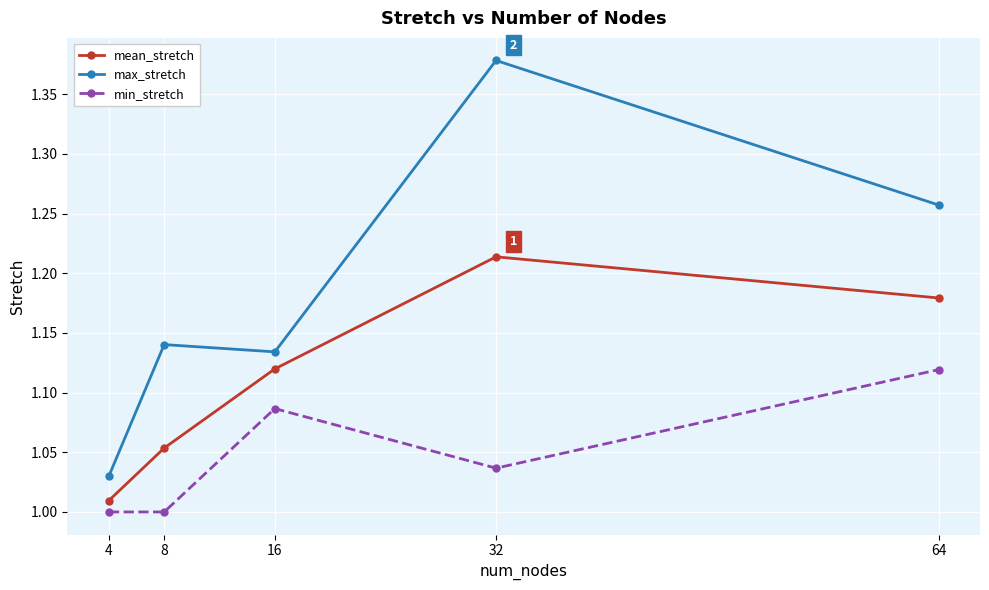

Rank the series by their maximum value, from lowest to highest.

min_stretch, mean_stretch, max_stretch